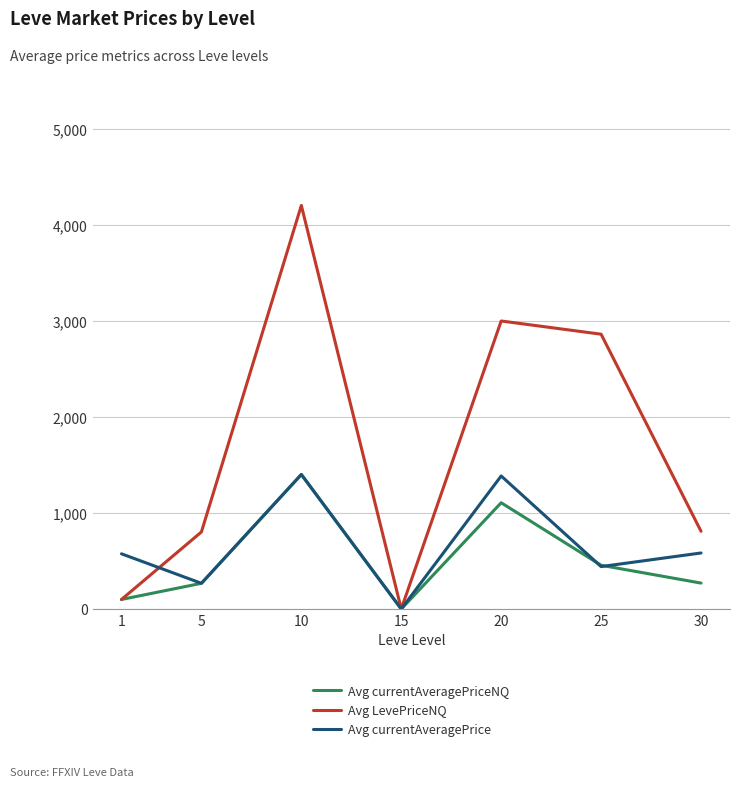

Which series has the largest range (max minus min)?

Avg LevePriceNQ